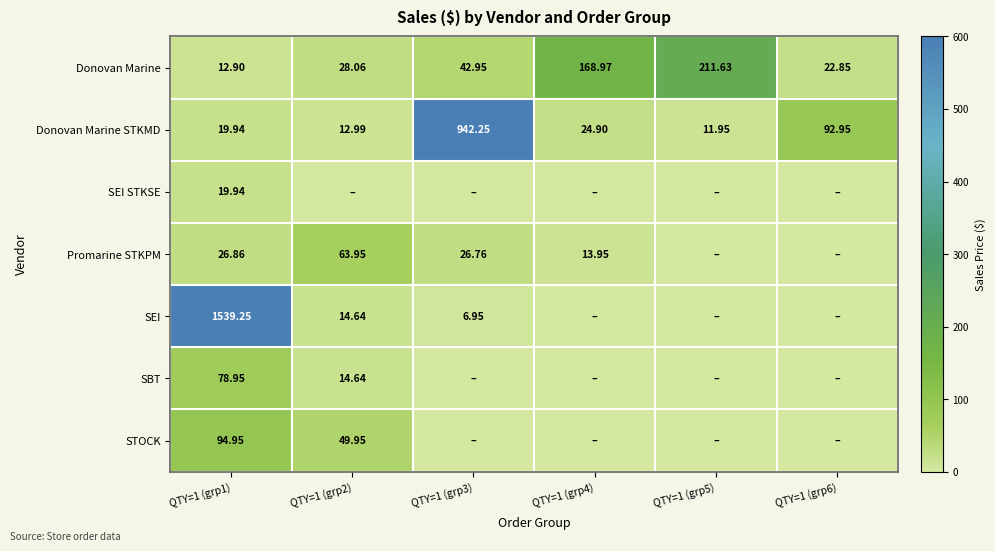

How many data points in Donovan Marine STKMD are above 24?

3